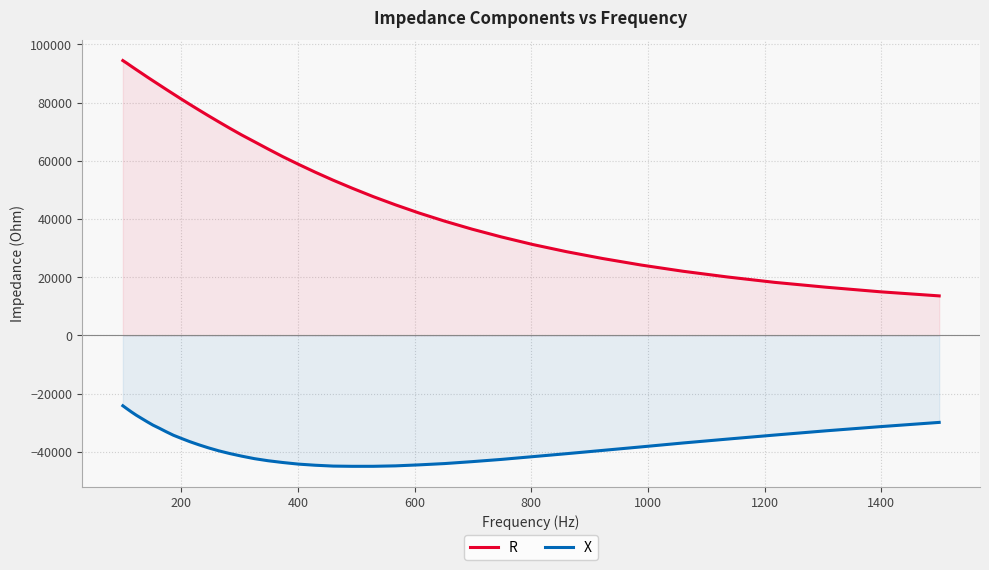

What are all the series names shown in the legend?

R, X